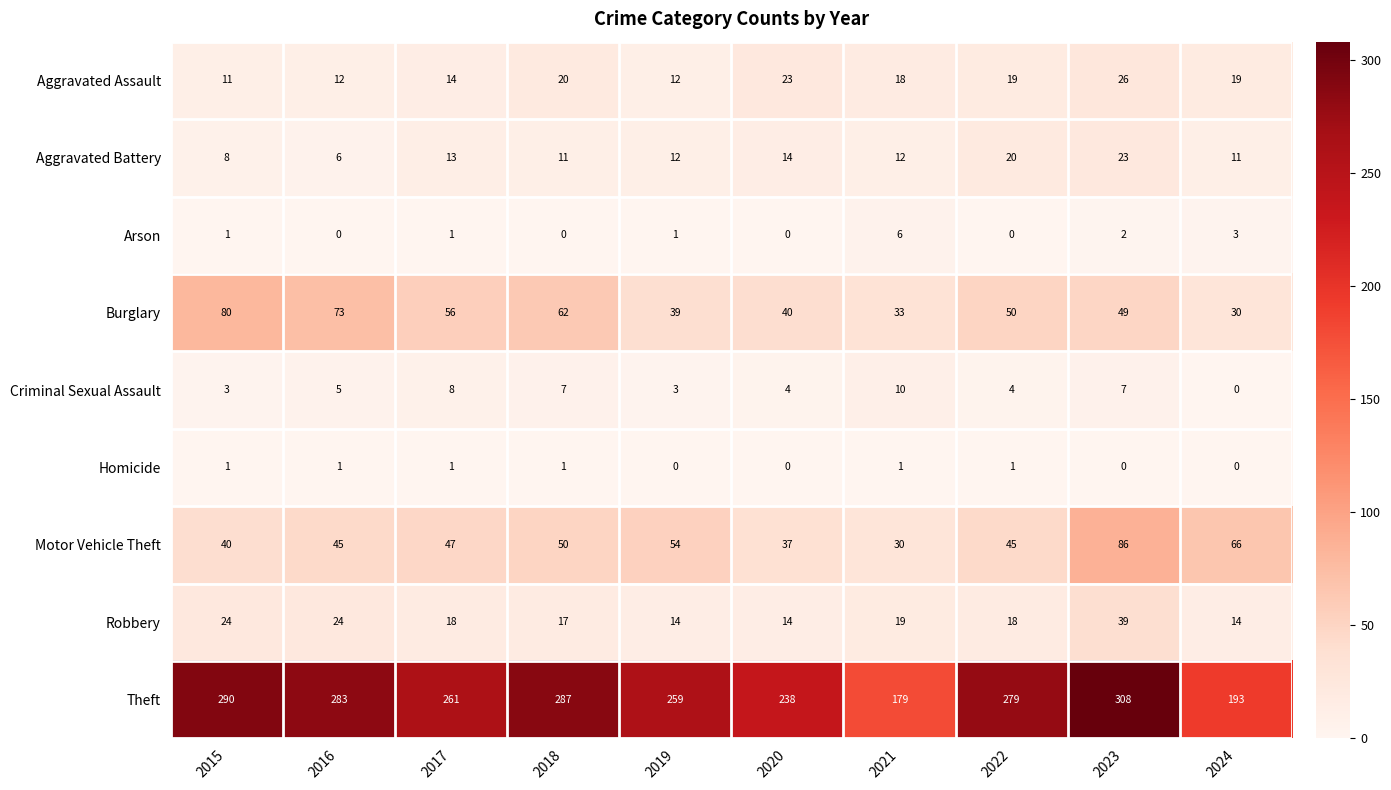

Which series has the largest total across all categories?

Theft